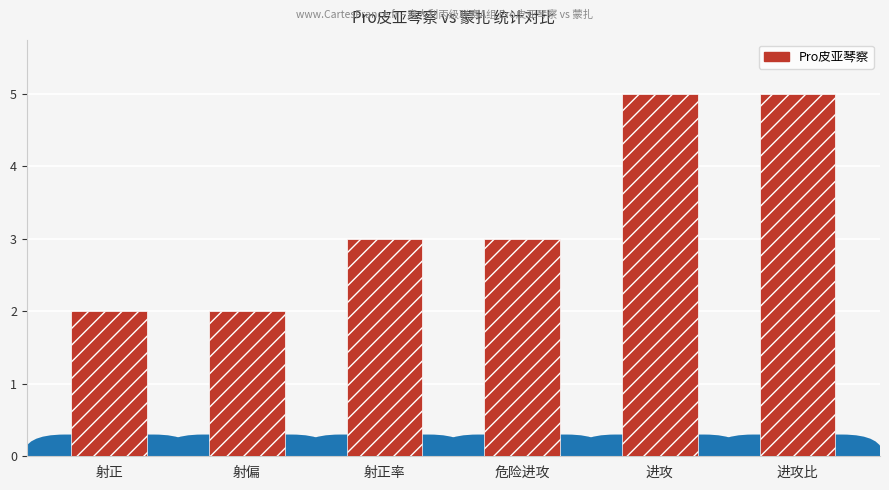

Between 射偏 and 进攻比, which is larger?

进攻比